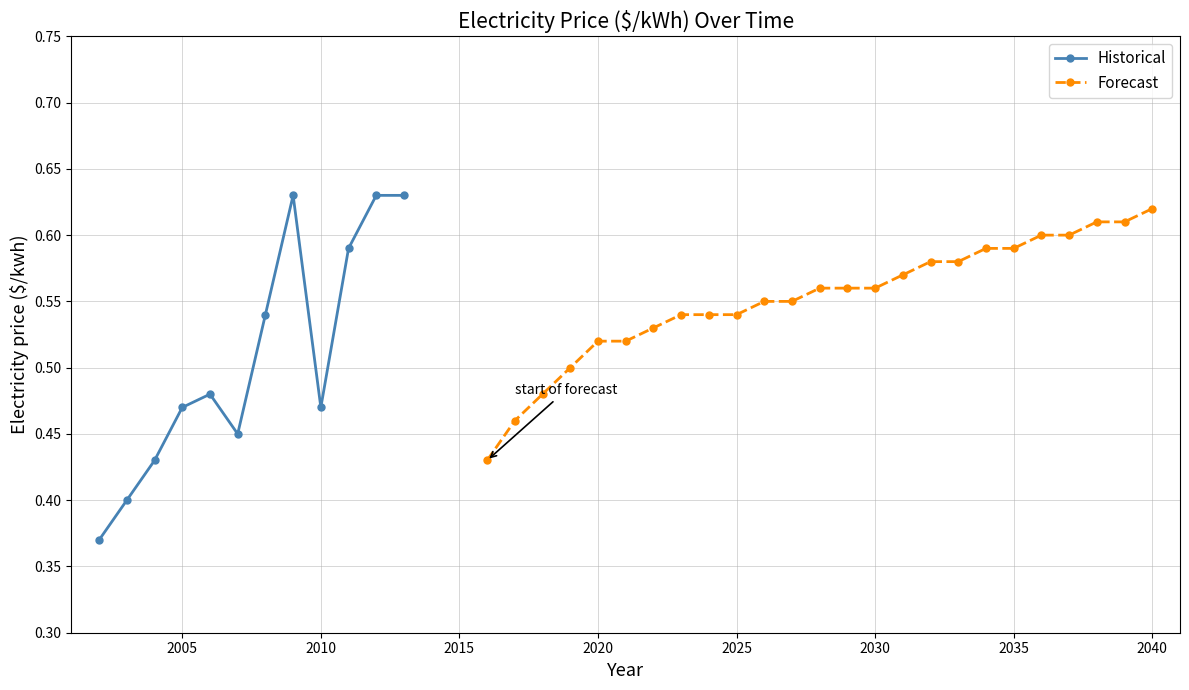

The Historical series shows 0.7 at 2005. True or false?

False